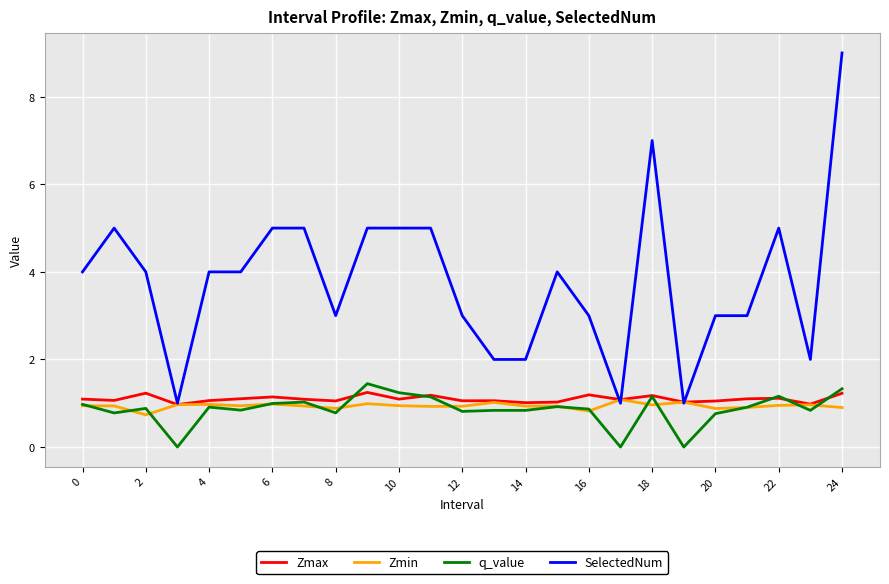

True or false: SelectedNum and q_value cross at least once.

False